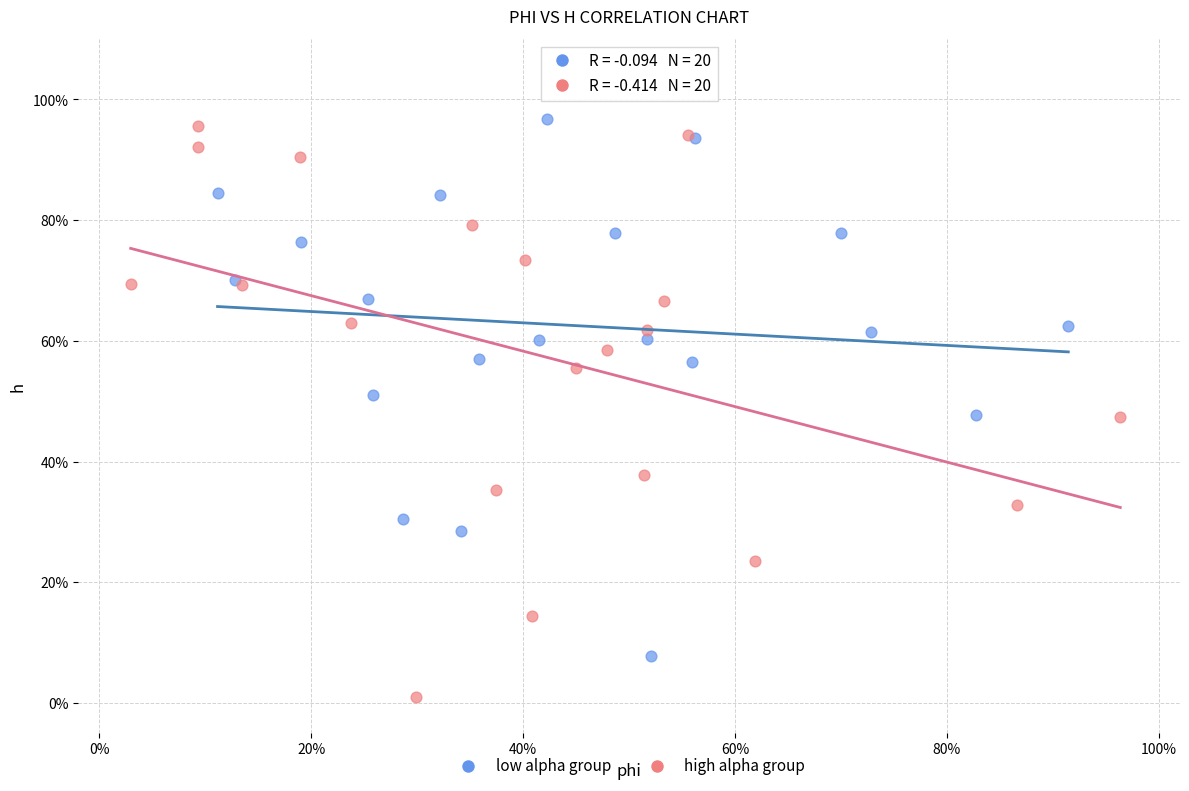

Which series reaches the minimum Y coordinate?

high alpha group